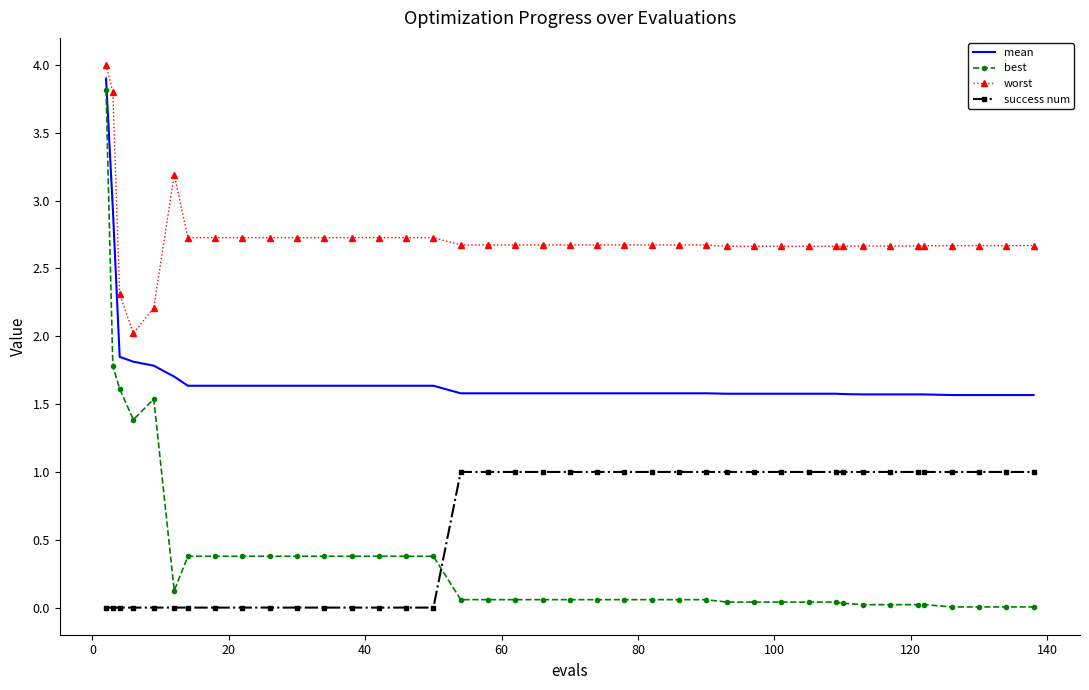

Rank the series by their maximum value, from highest to lowest.

worst, mean, best, success num